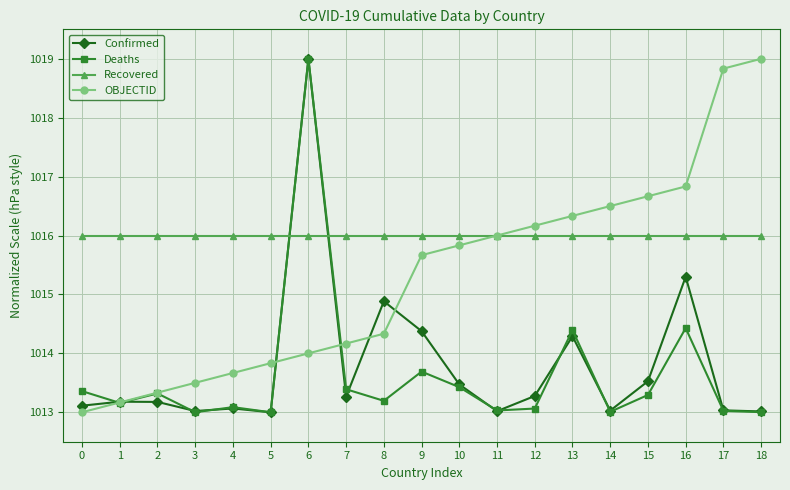

What are all the series names shown in the legend?

Confirmed, Deaths, Recovered, OBJECTID